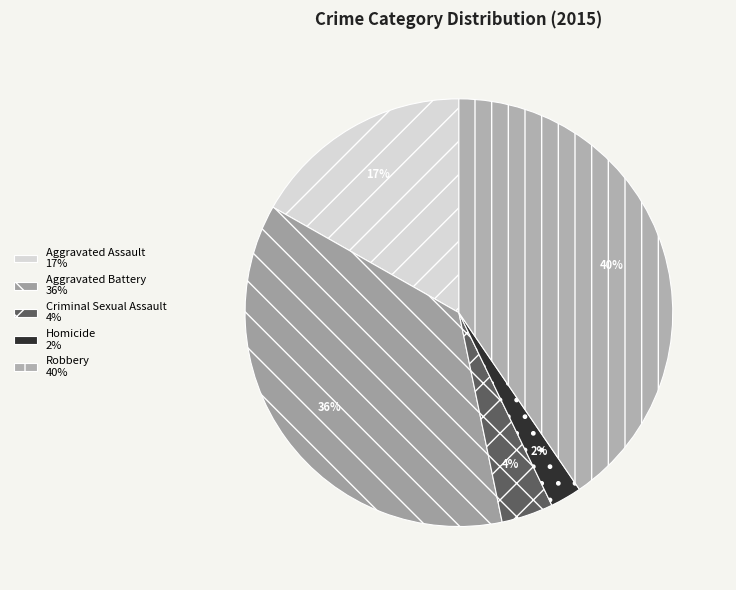

What is the smallest slice in the pie chart?

Homicide